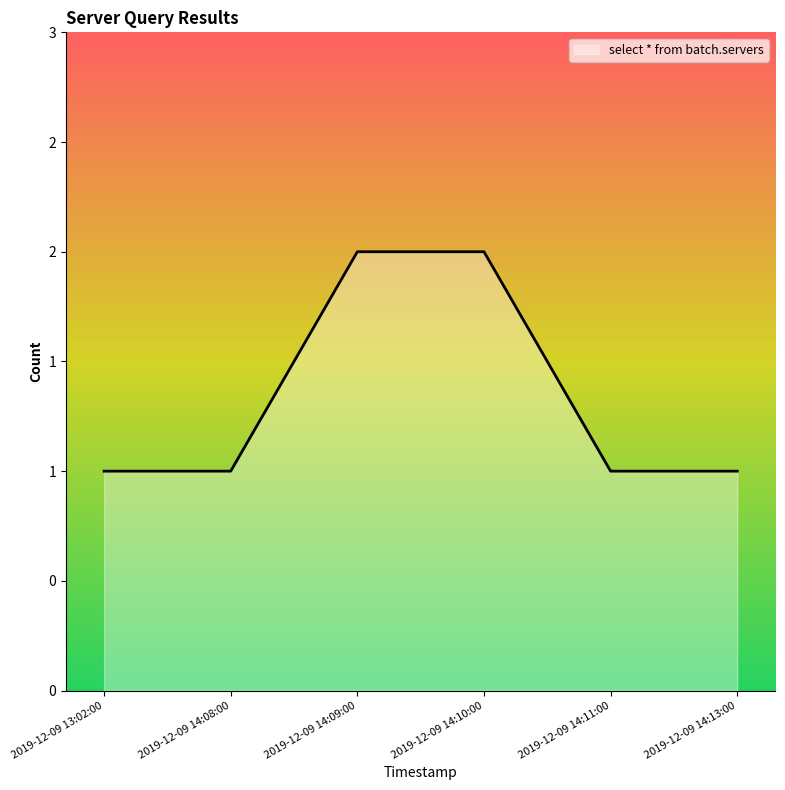

Is this an area chart (filled region under the line)?

Yes